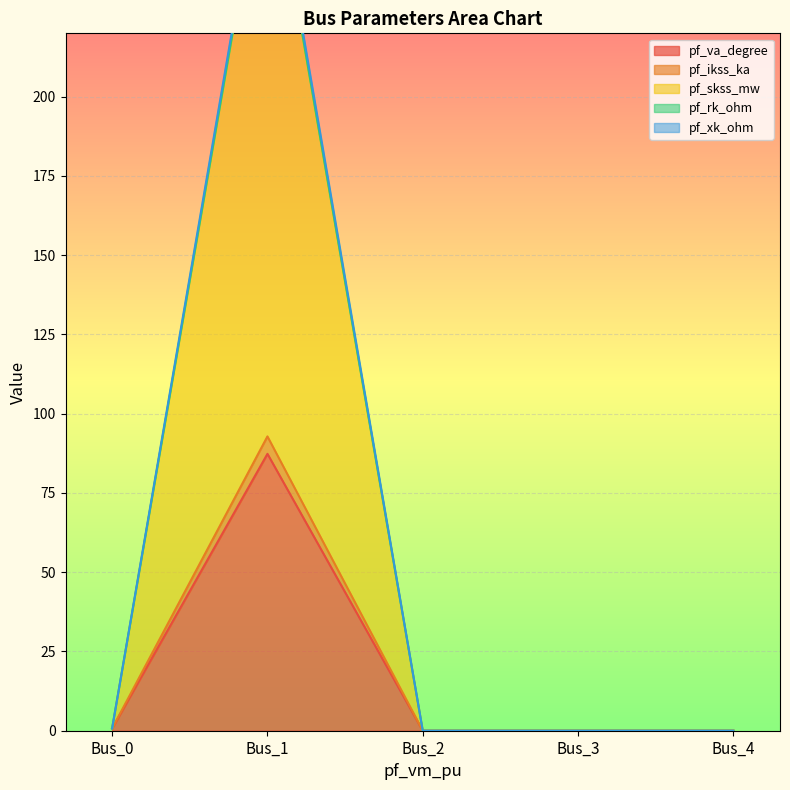

At which label is pf_rk_ohm closest to 141?

Bus_0